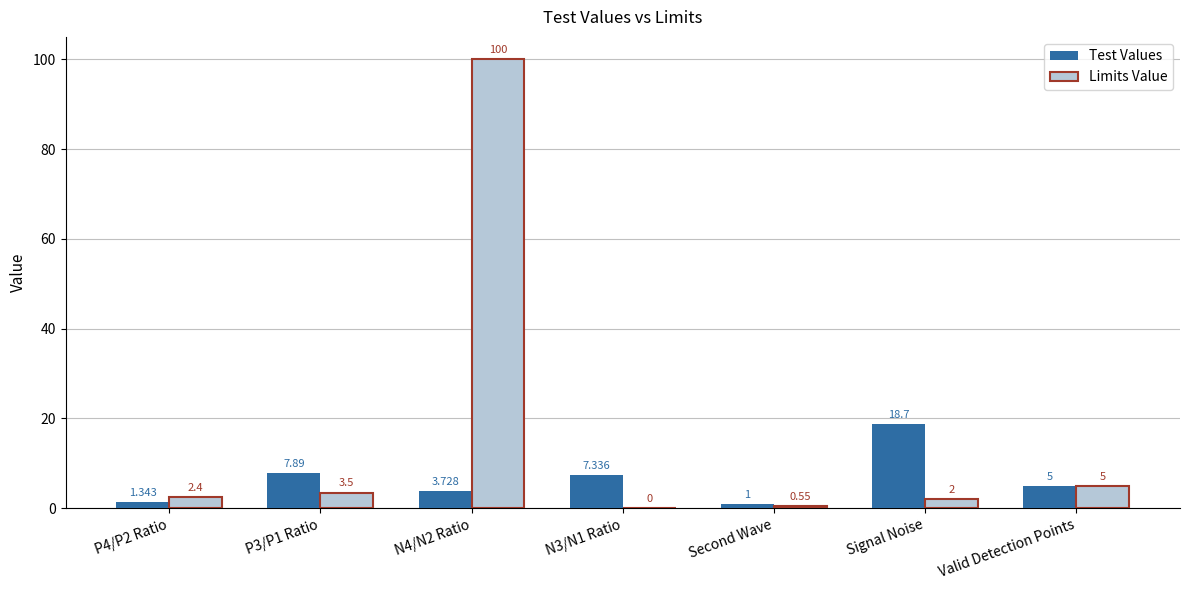

Are the bars horizontal?

No